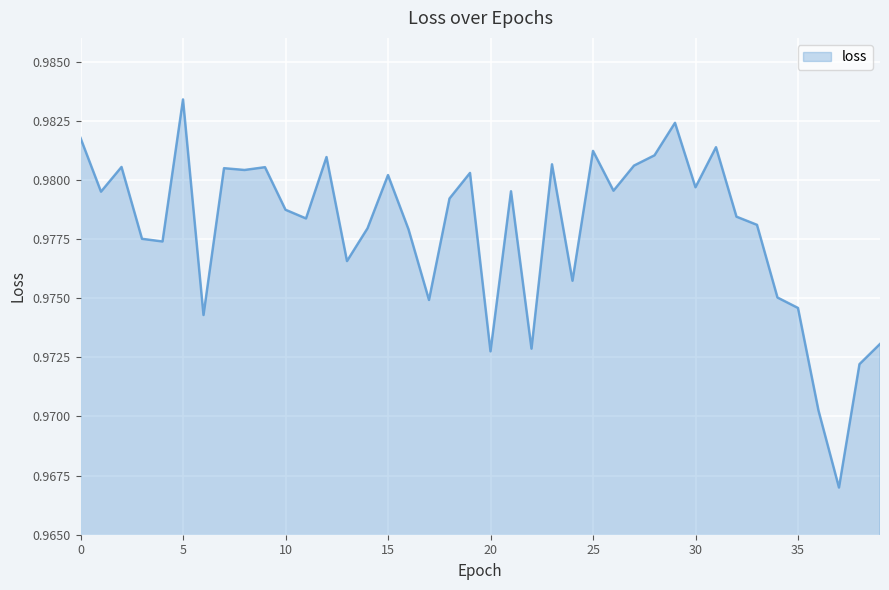

How many values are between 0 and 1?

40